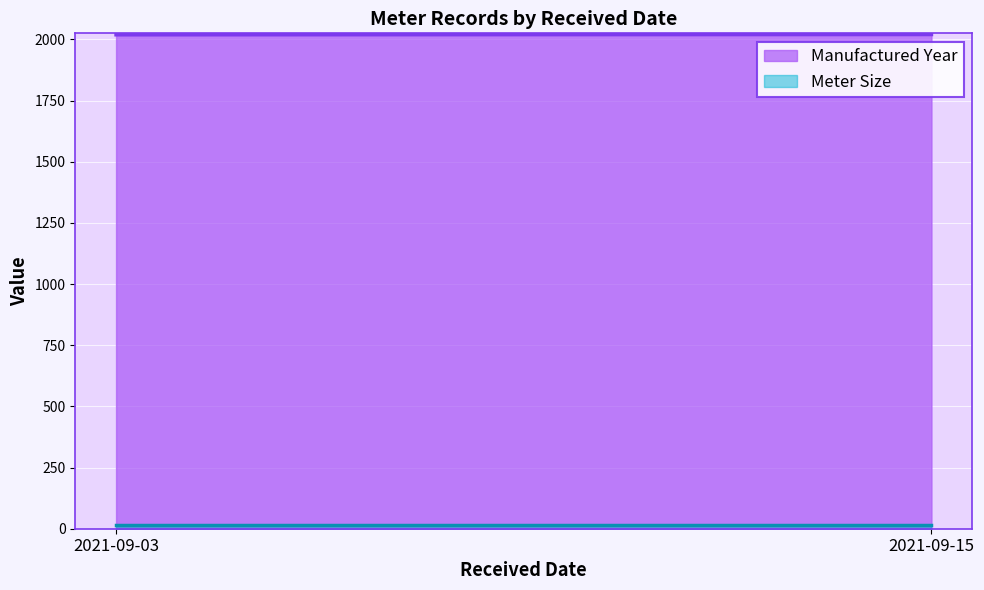

At which category is the sum across all series the highest?

2021-09-15